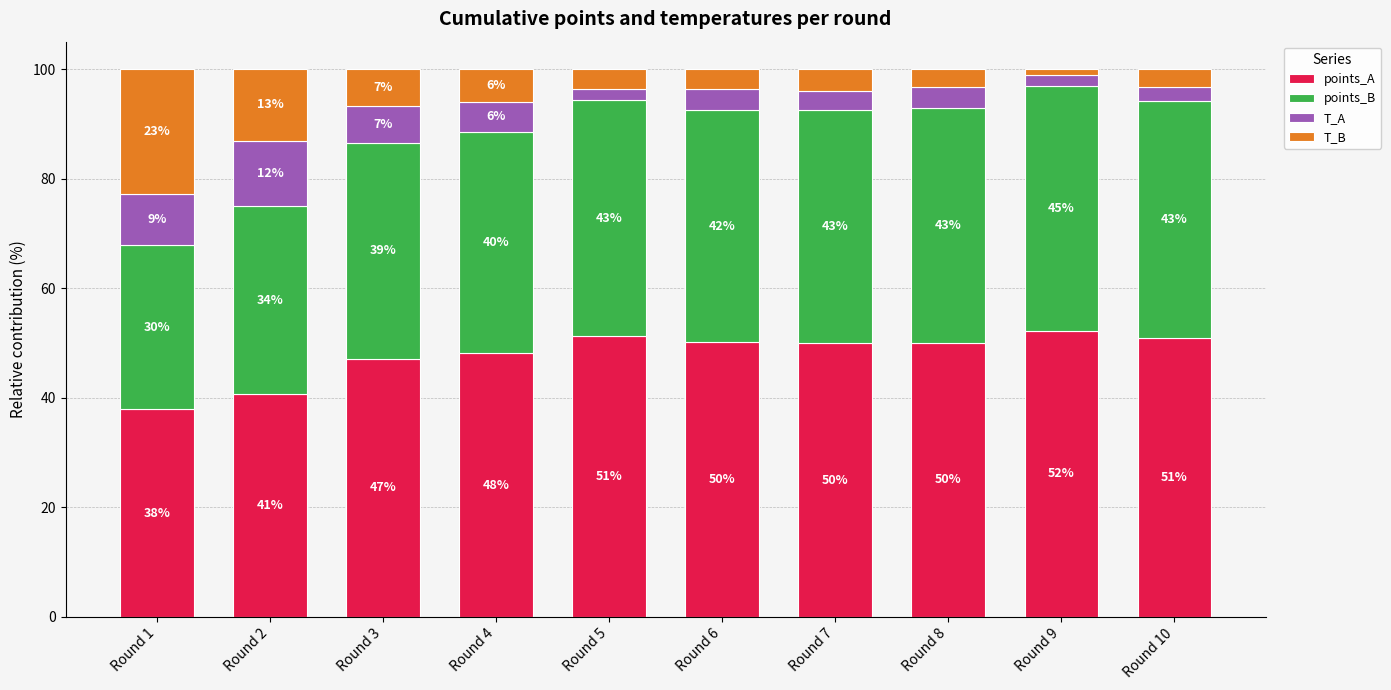

The points_A series shows 51.2 at Round 5. True or false?

True